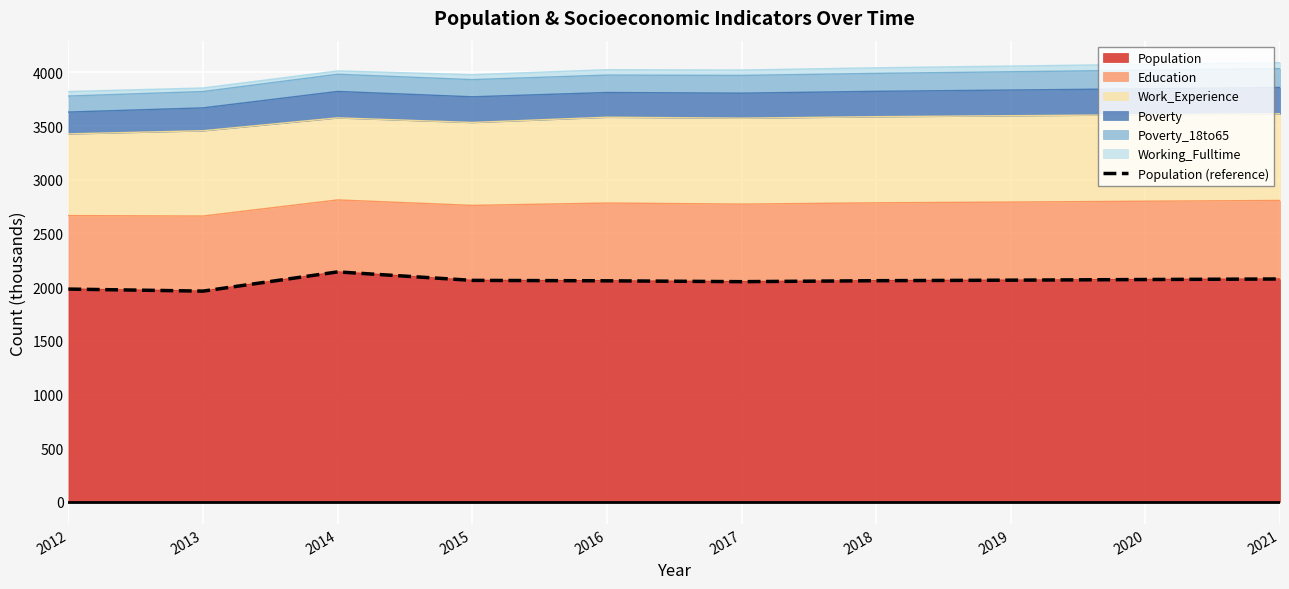

At which label is the value closest to 2052?

2017